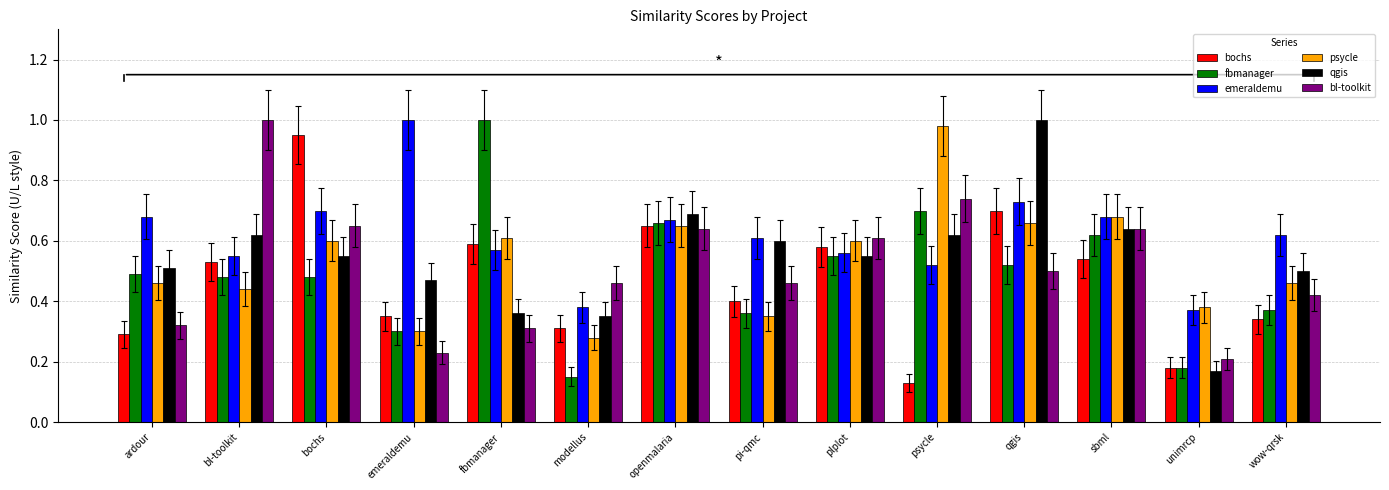

Is the value of fbmanager at modellus greater than the value of psycle at emeraldemu?

No